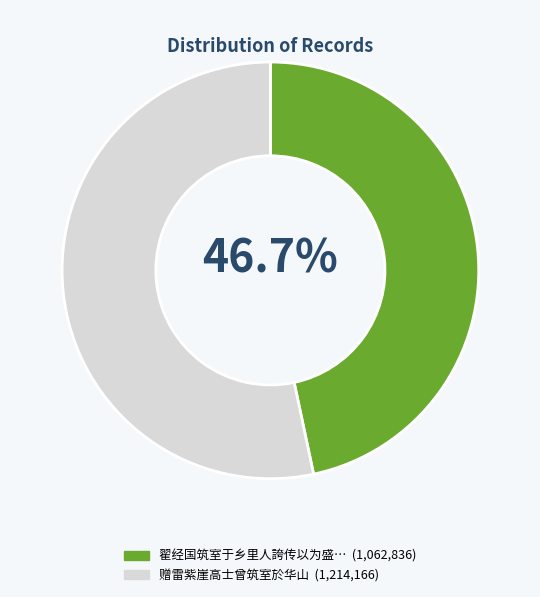

Is there any slice that represents more than half of the pie?

Yes